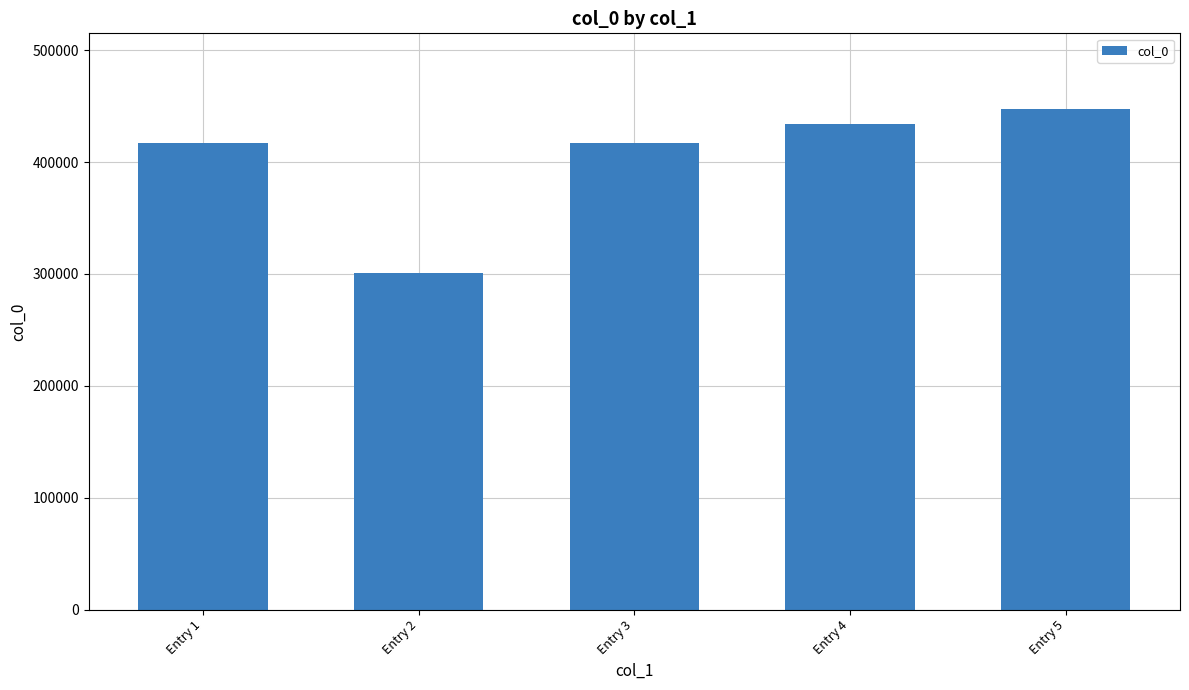

The value at Entry 2 is 300877. True or false?

True